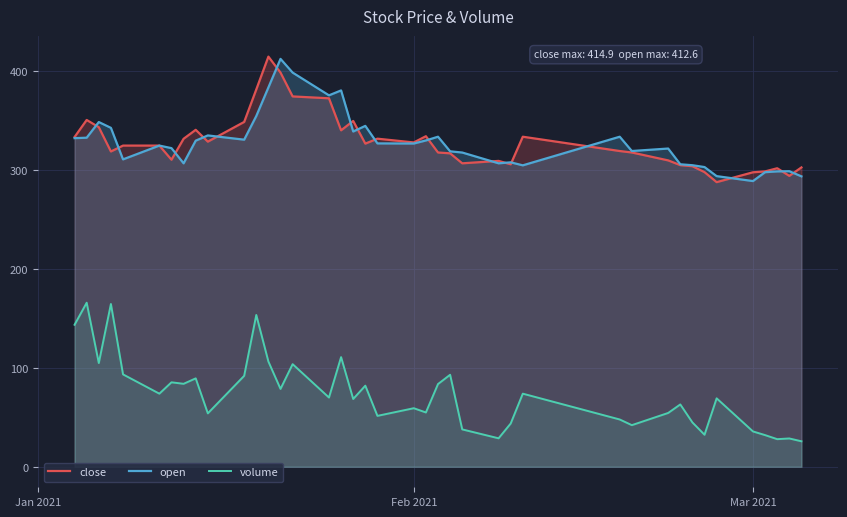

What is the greatest value displayed?

414.9